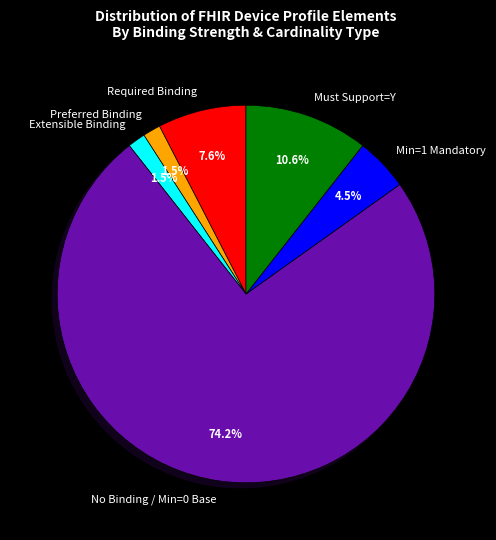

Between Required Binding and Preferred Binding, which is larger?

Required Binding